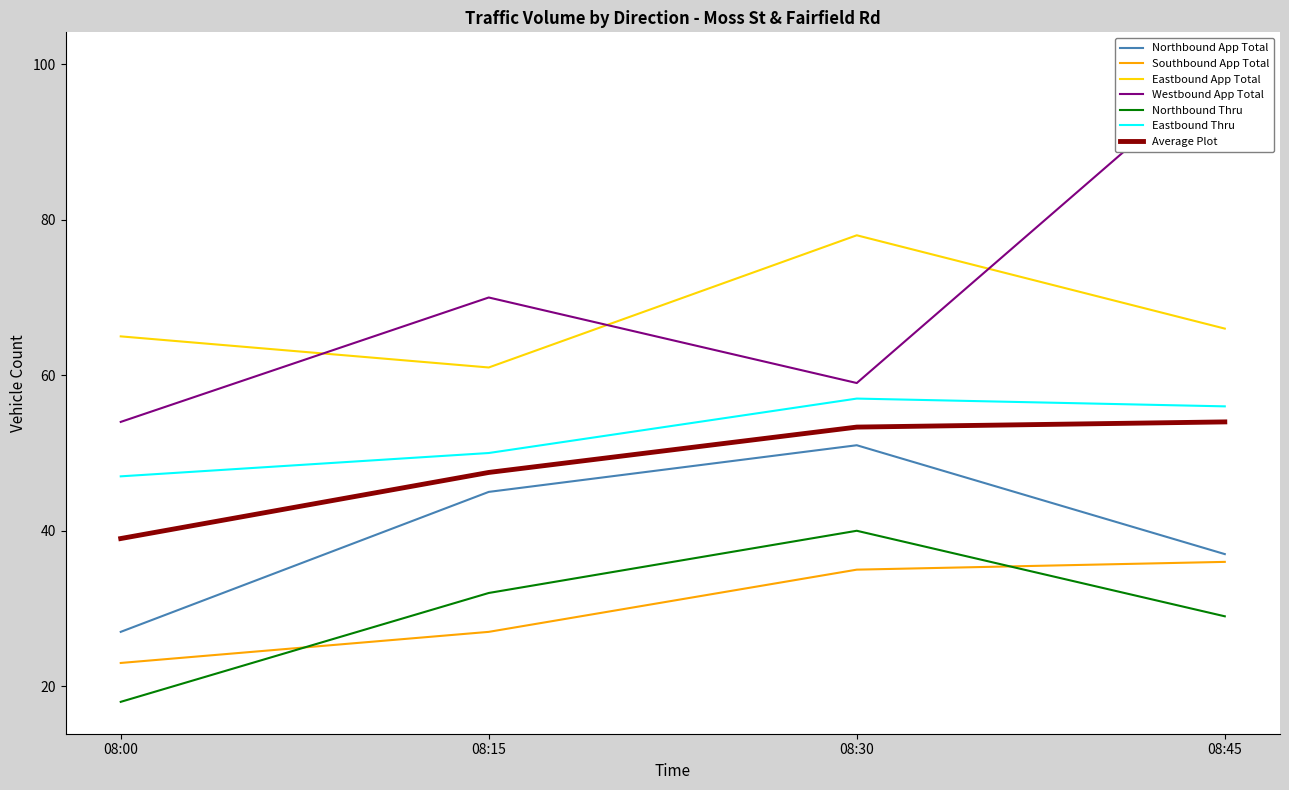

List the labels in order of Eastbound Thru value, smallest first.

08:00, 08:15, 08:45, 08:30